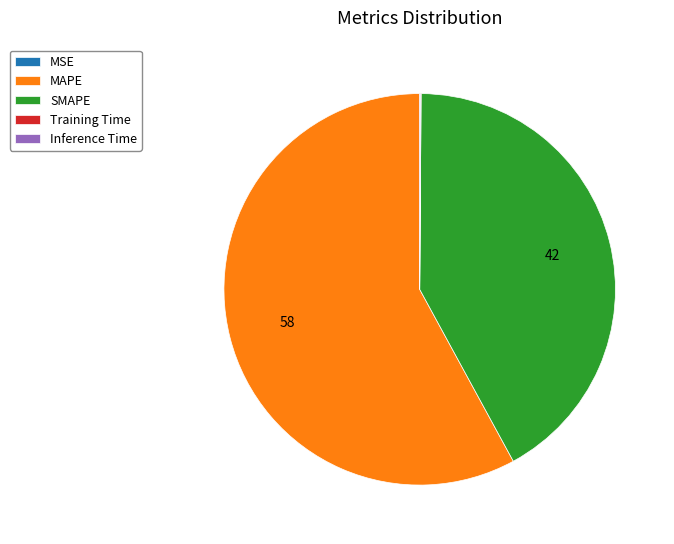

What is the majority slice?

MAPE